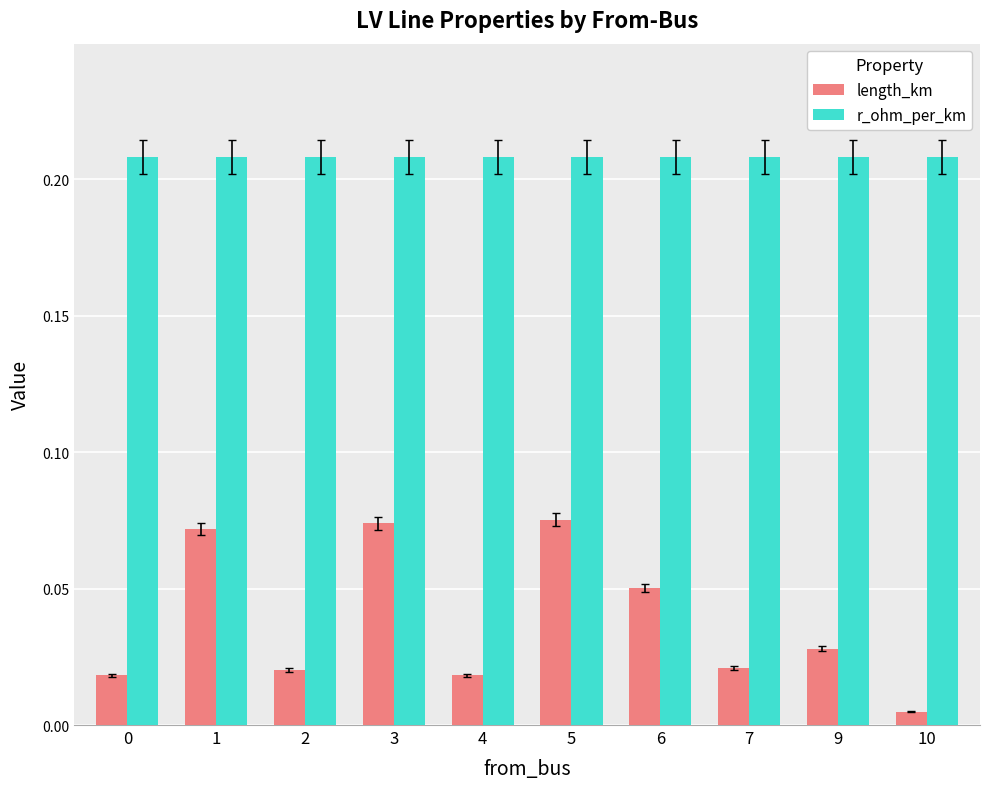

How many bars are there in total?

20